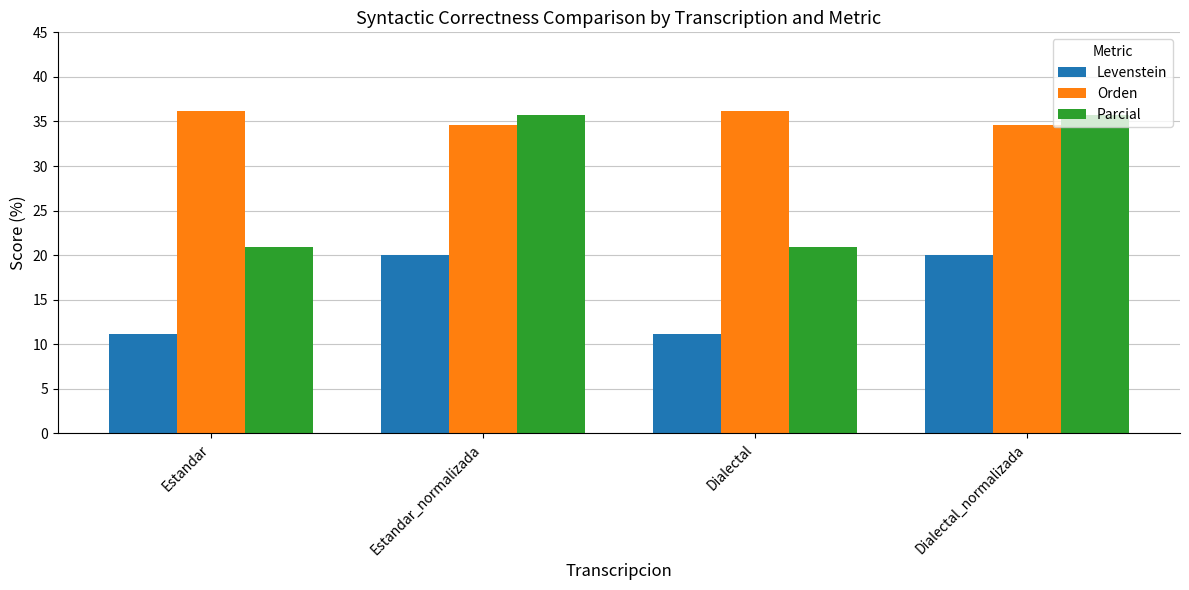

The value of Parcial at Estandar_normalizada is 35.7. True or false?

True